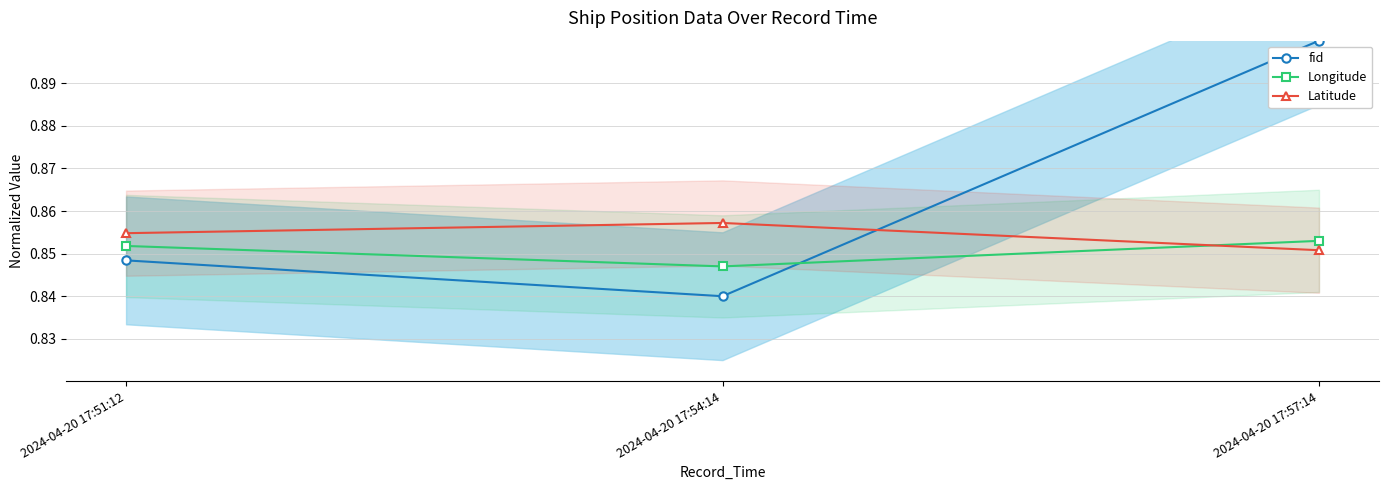

The value of Latitude at 2024-04-20 17:51:12 is 0.5. True or false?

False